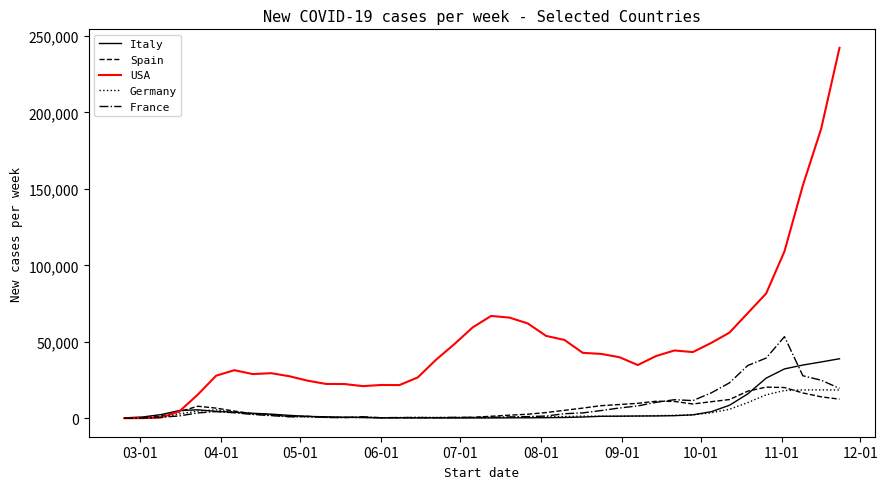

How many lines are shown in the chart?

5